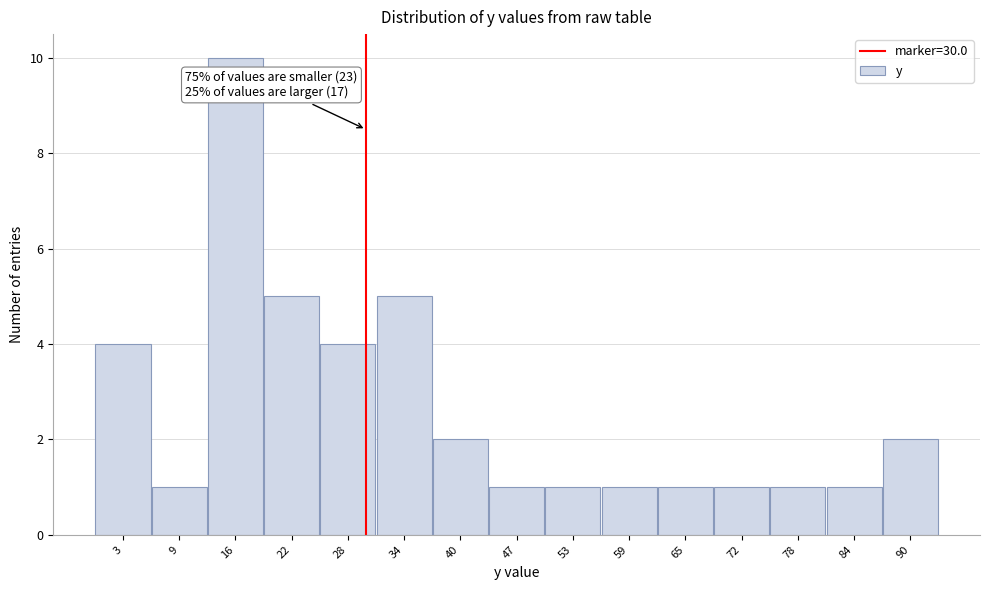

Which range on the x-axis has the tallest bar?

12 to 19